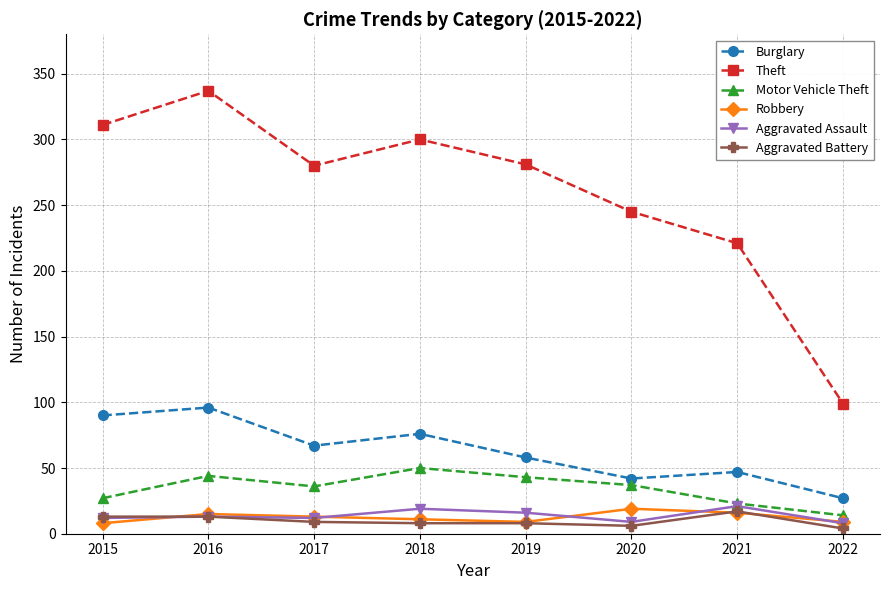

How many data points does each series have?

8